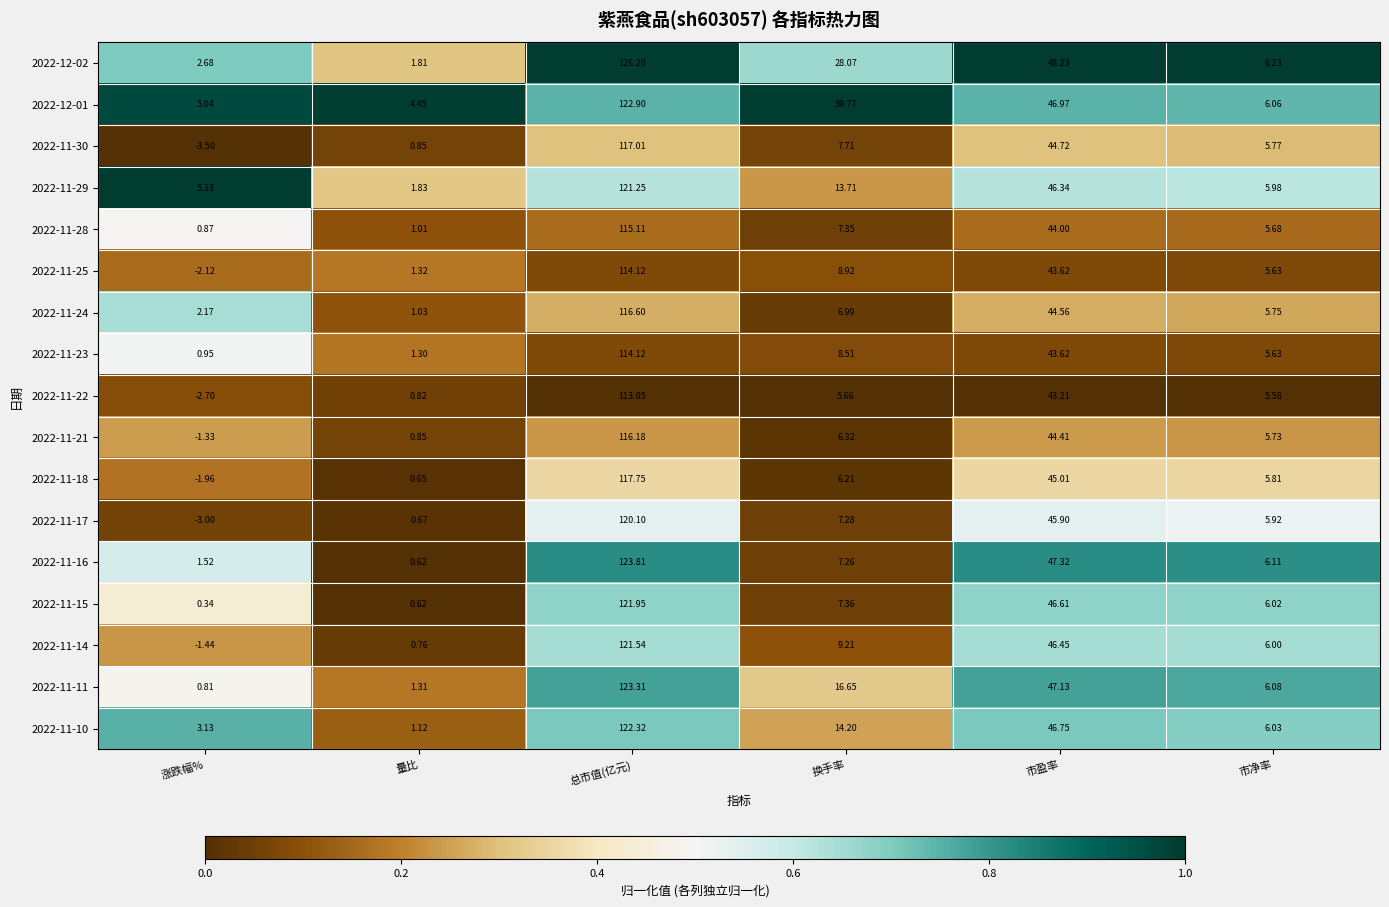

At which category is the sum across all series the highest?

总市值(亿元)